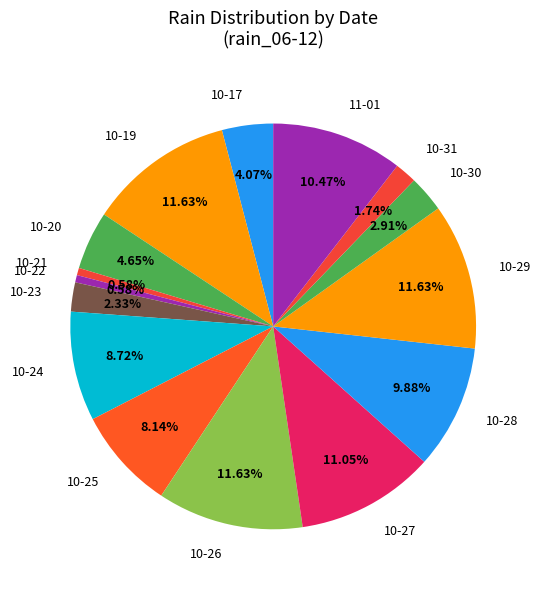

Approximately how many times larger is the value at 10-24 compared to 10-30?

3.0